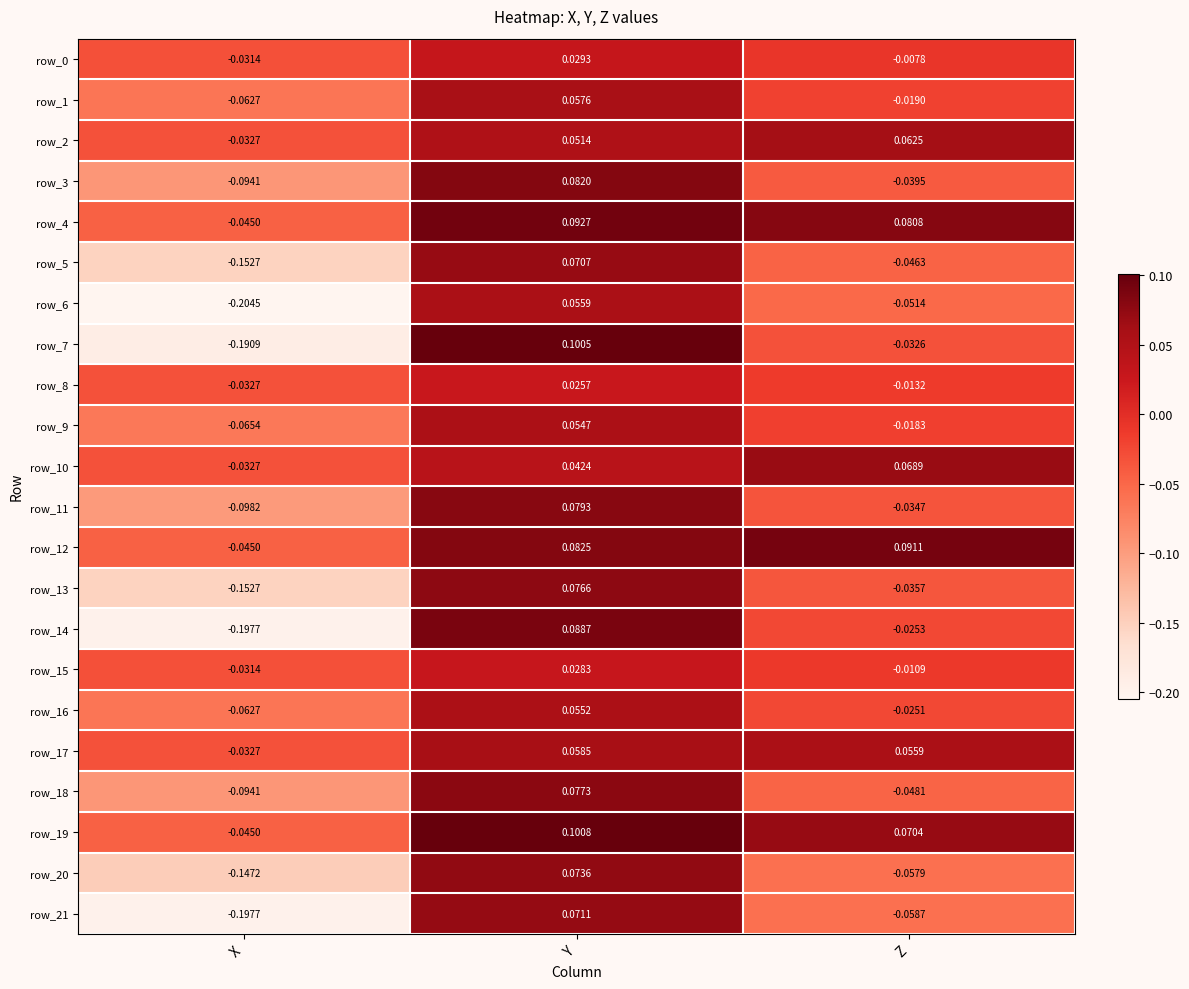

Where does the row_18 series first go above 0?

Y